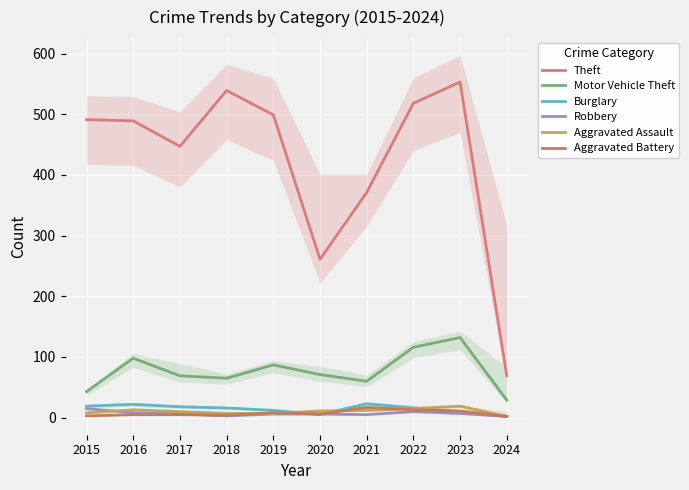

What is the difference between the second highest and minimum values in the Theft series?

470